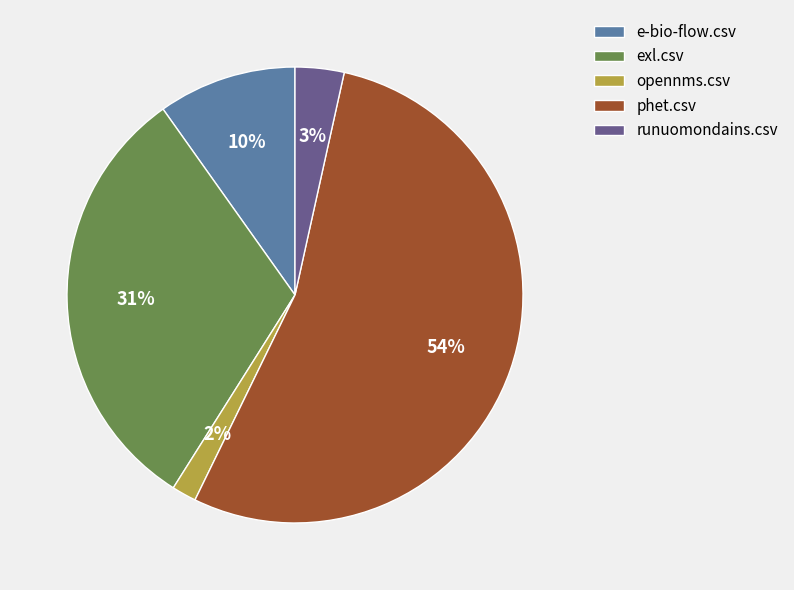

Is the sum of exl.csv and opennms.csv greater than half?

No